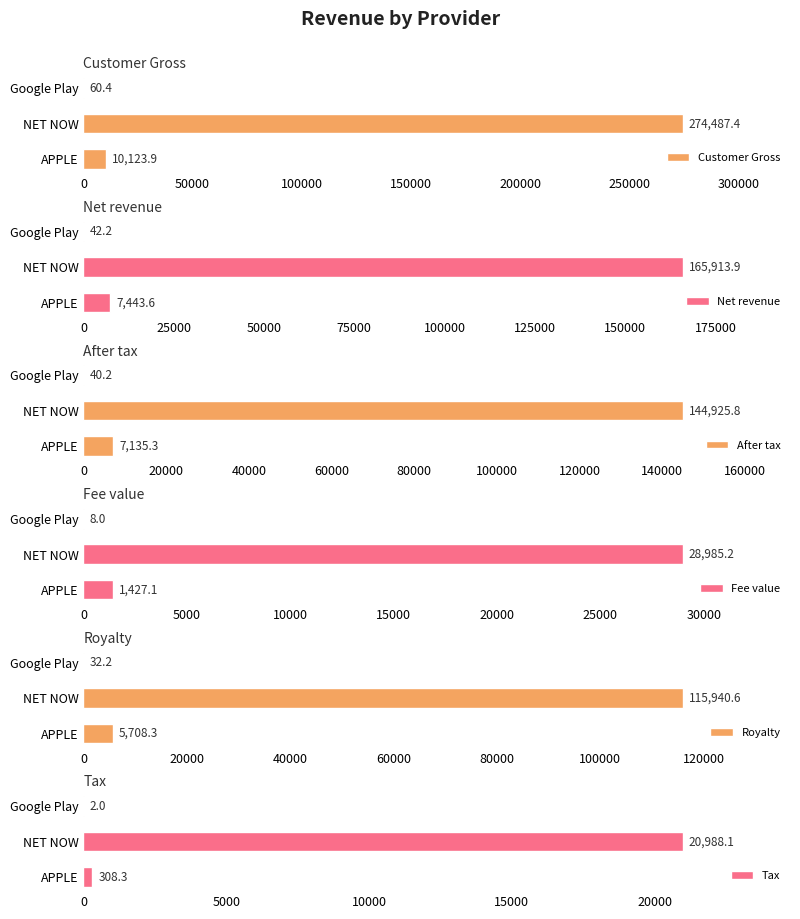

At which label is After tax closest to 72483?

APPLE